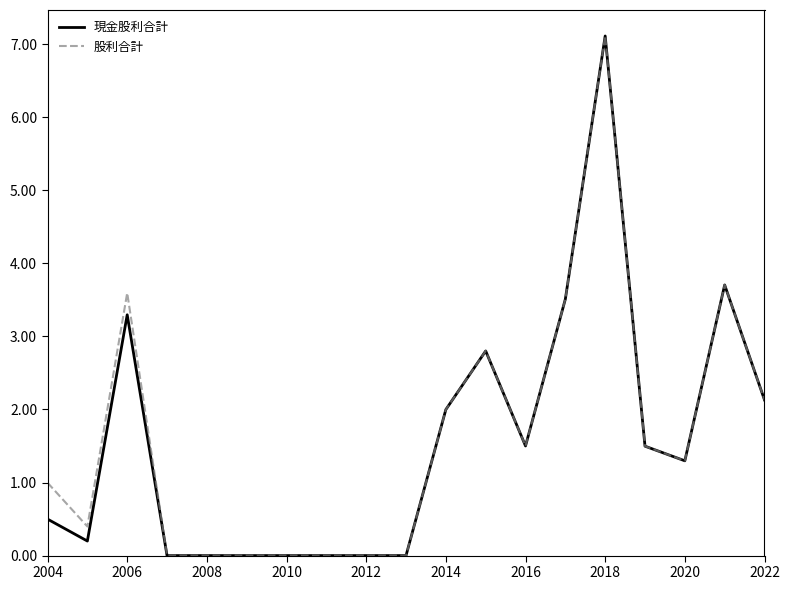

What is the maximum value shown in the chart?

7.1